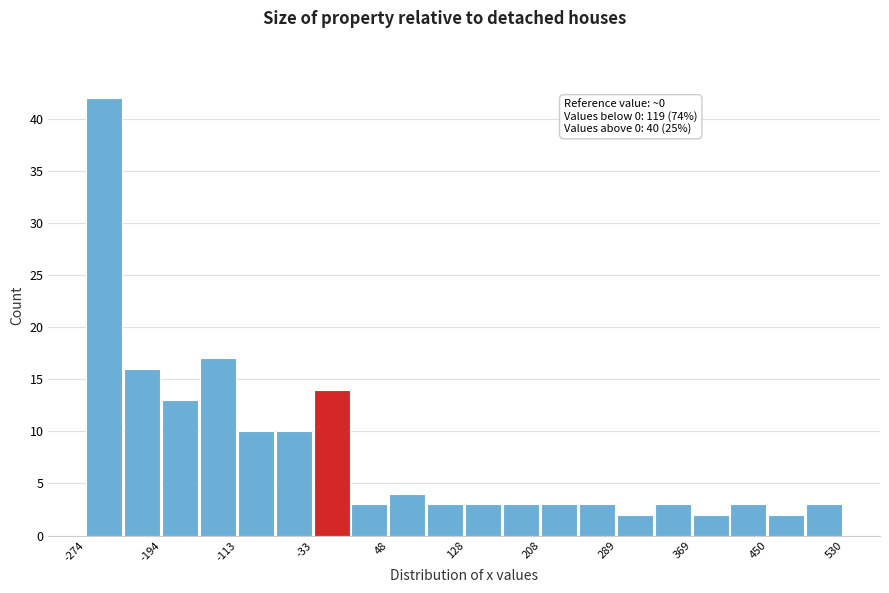

Over which range of the x-axis is the bar tallest?

-270 to -230